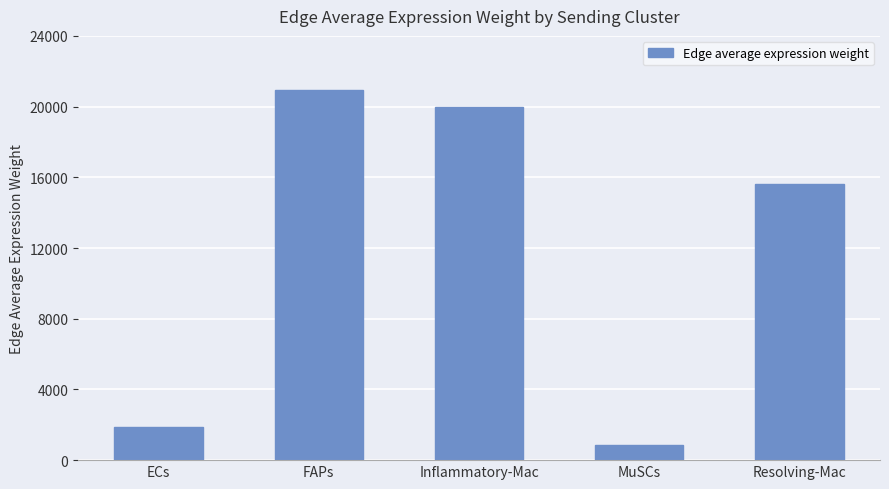

List the labels in order of value, largest first.

FAPs, Inflammatory-Mac, Resolving-Mac, ECs, MuSCs